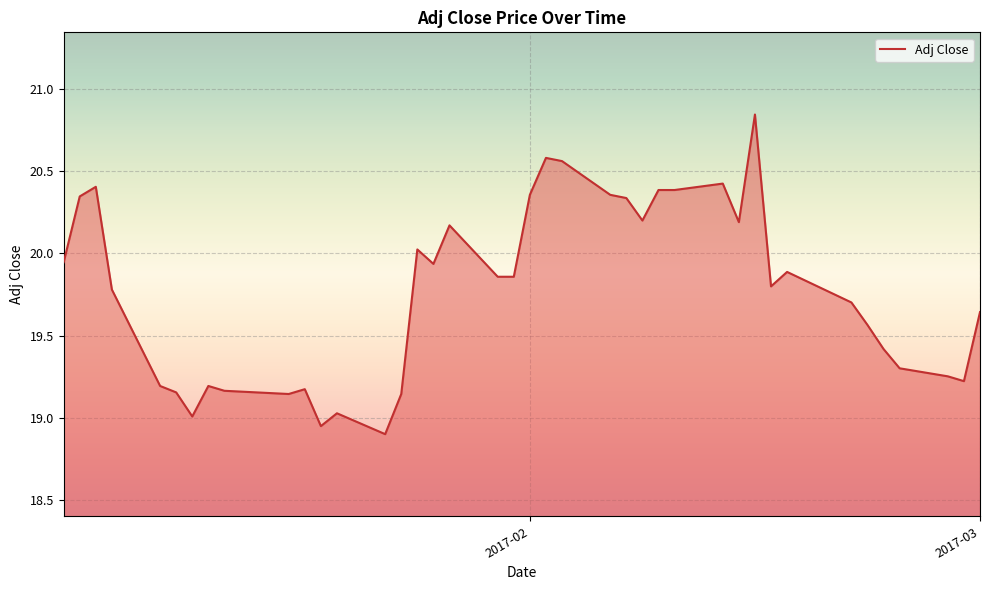

The chart shows a value of 36.6 at 2017-02. True or false?

False